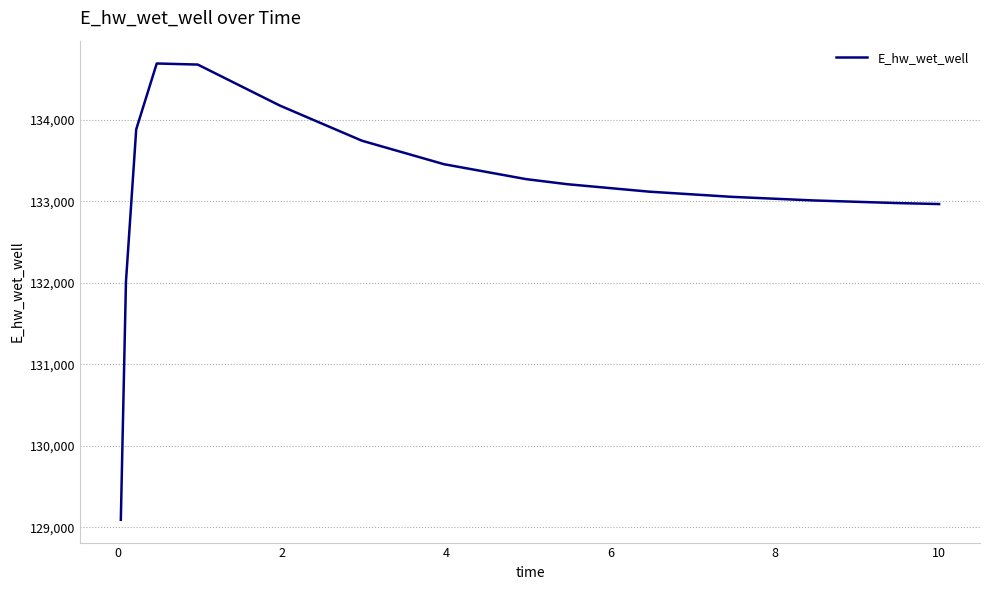

What is the greatest value displayed?

134689.7